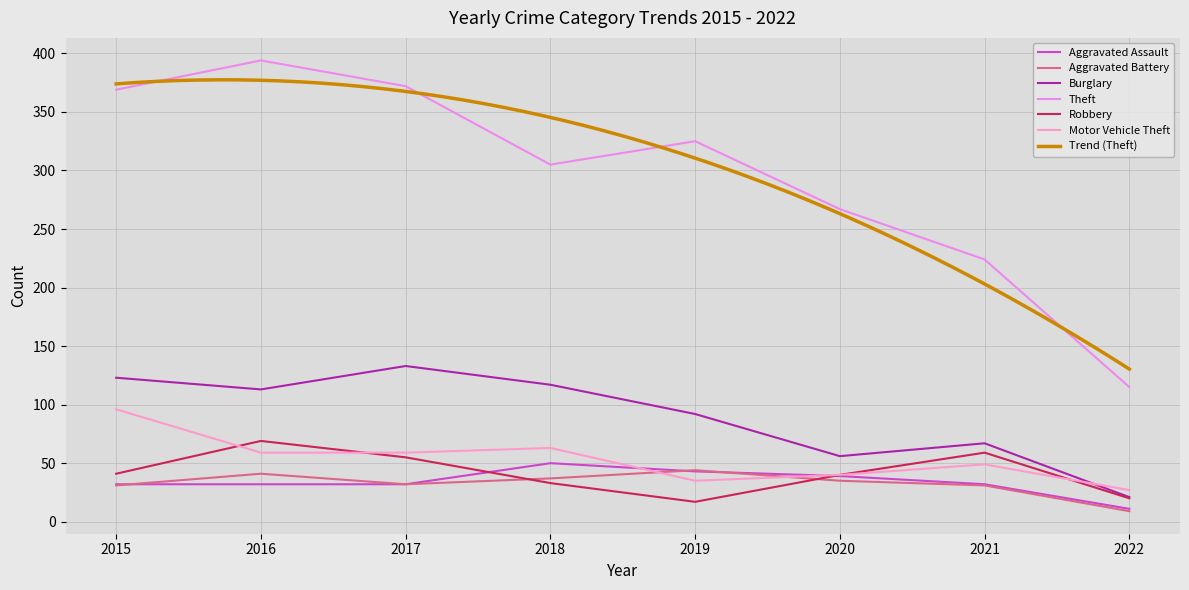

Rank the categories by Burglary value from lowest to highest.

2022, 2020, 2021, 2019, 2016, 2018, 2015, 2017